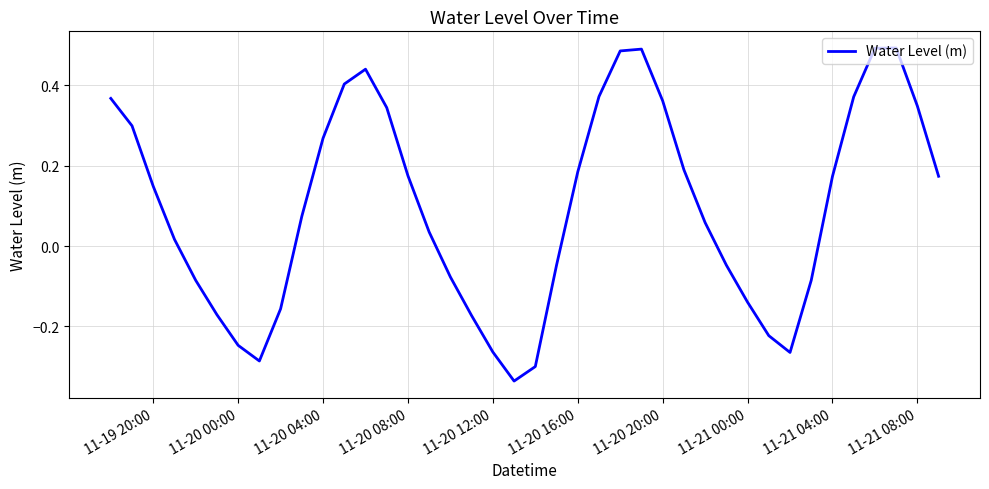

What is the difference between the maximum and minimum values?

0.8